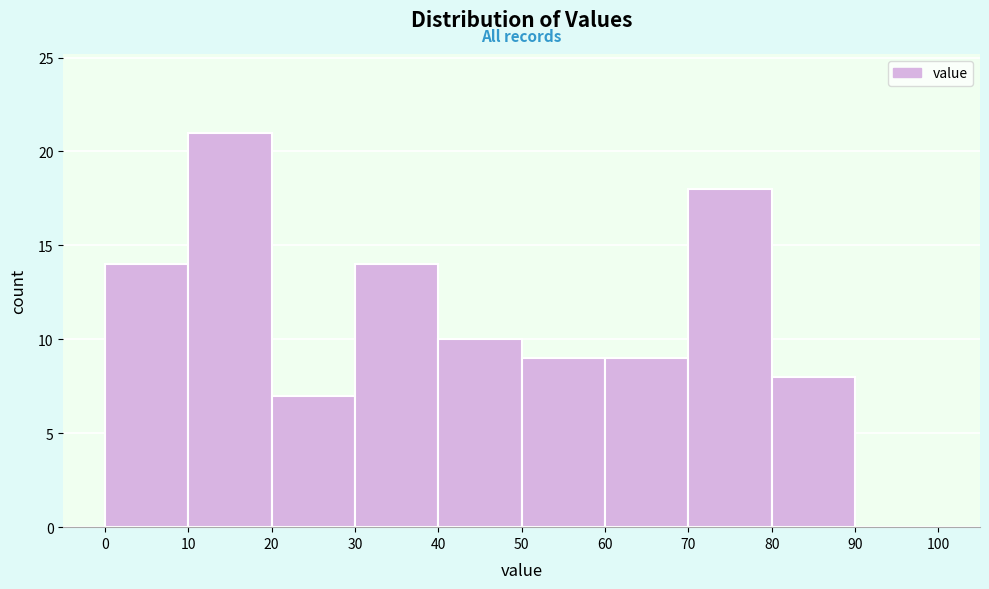

Over which range of the x-axis is the bar tallest?

10 to 20